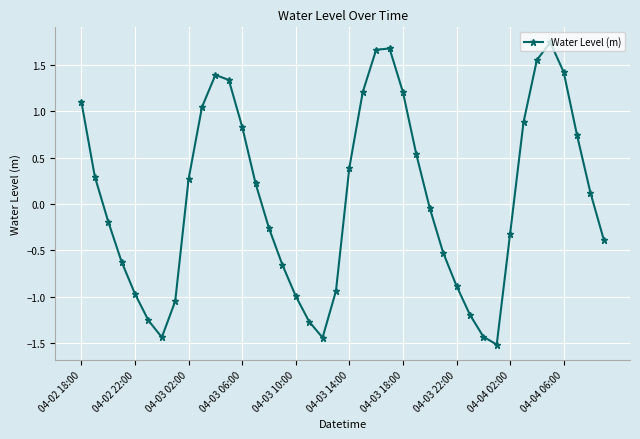

What is the difference between the maximum and minimum values?

3.3